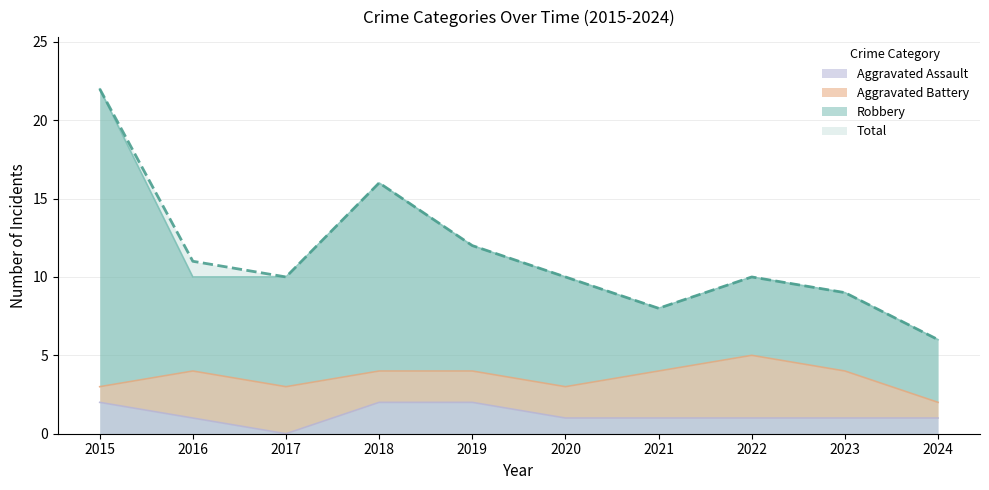

True or false: Robbery and Aggravated Assault intersect in this chart.

False